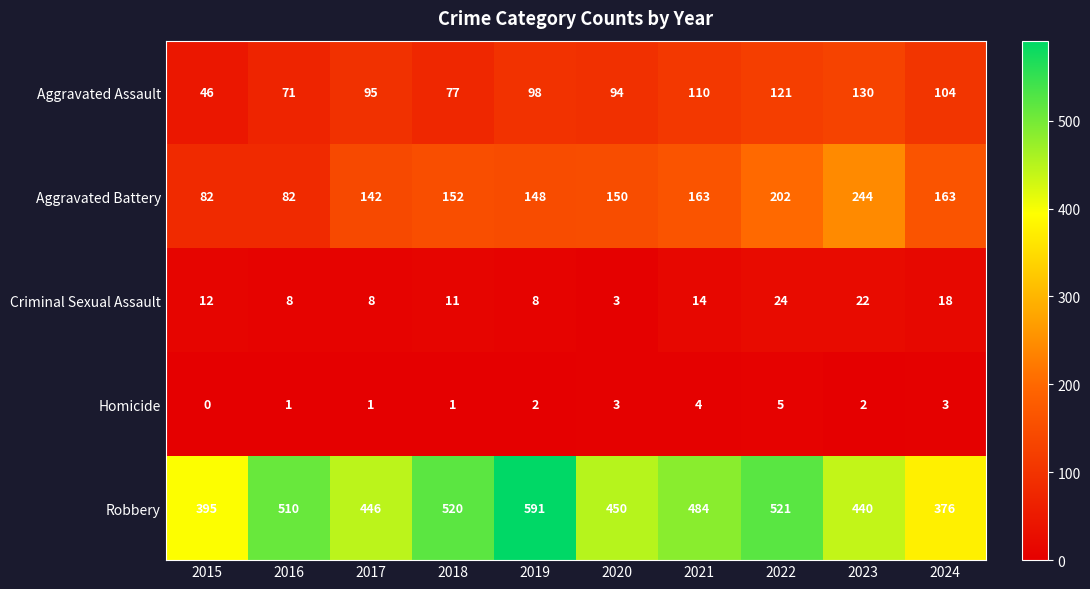

What is the sum of the Homicide values at 2023 and 2017?

3